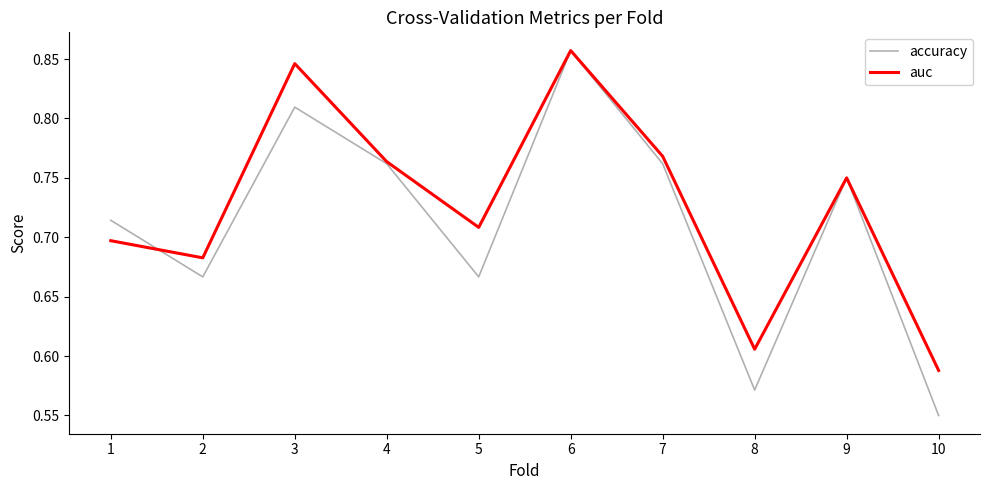

True or false: auc and accuracy intersect in this chart.

True